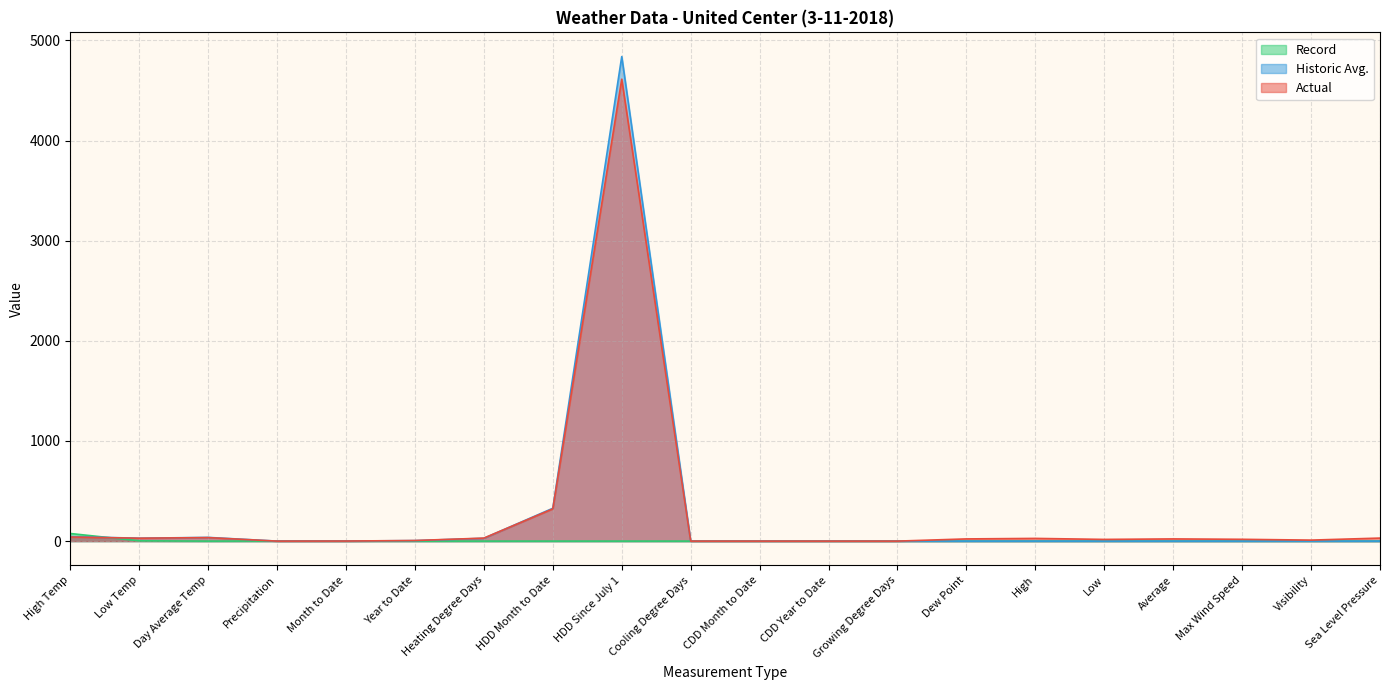

What is the label of the 12th point from the left?

CDD Year to Date